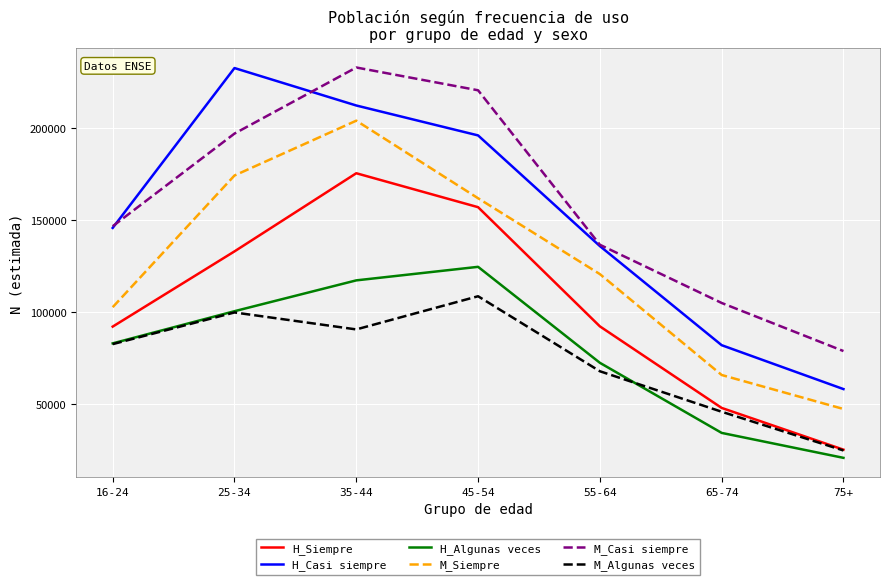

List the labels in order of H_Algunas veces value, smallest first.

75+, 65-74, 55-64, 16-24, 25-34, 35-44, 45-54